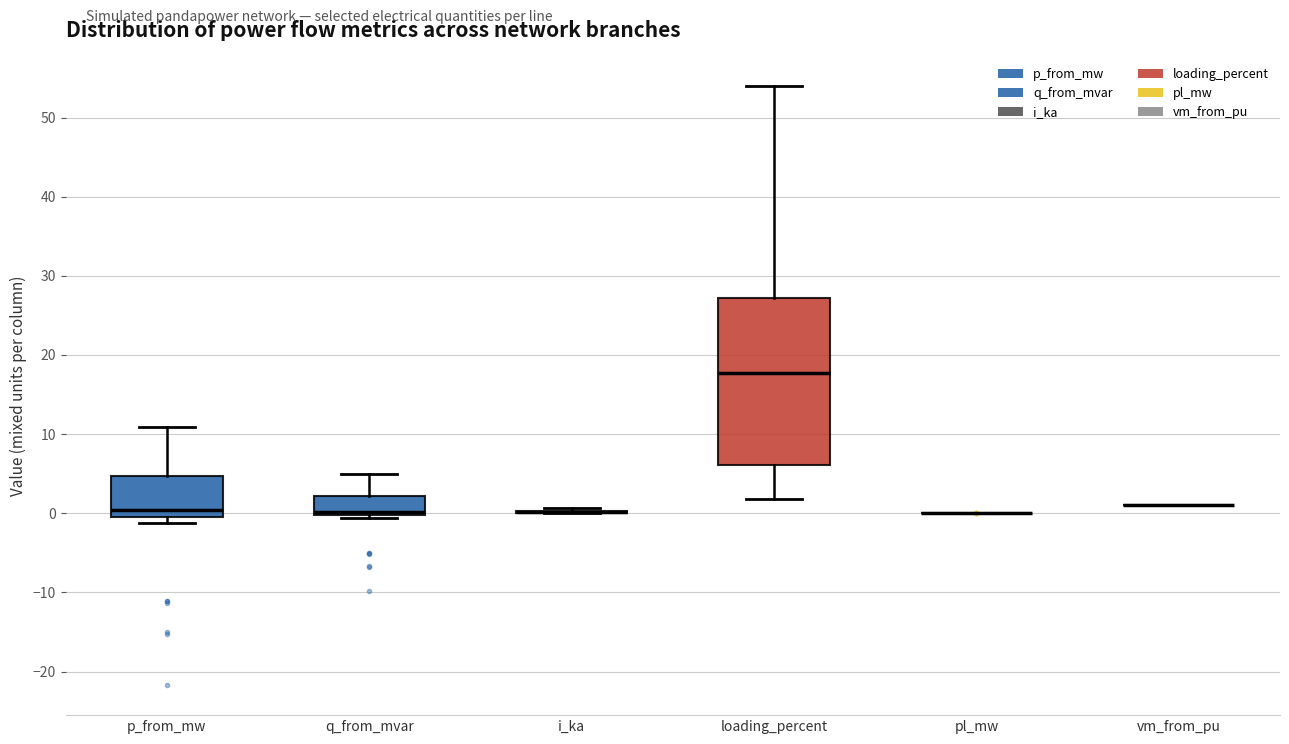

Reading left to right, transcribe this box plot: for each box, give where its median line is, the range the box spans, and where its two whiskers end, as read against the y-axis. The values are not printed on the chart, so give them approximately, as read against the axis.

p_from_mw: median 0 (just above the box's lower edge), box 0 to 5, whiskers -1 to 11
q_from_mvar: median 0 (just above the box's lower edge), box 0 to 2, whiskers -1 to 5
i_ka: box collapsed to a line at 0, whiskers 0 to 1
loading_percent: median 18, box 6 to 27, whiskers 2 to 54
pl_mw: box collapsed to a line at 0, whiskers 0 to 0
vm_from_pu: box collapsed to a line at 1, whiskers 1 to 1